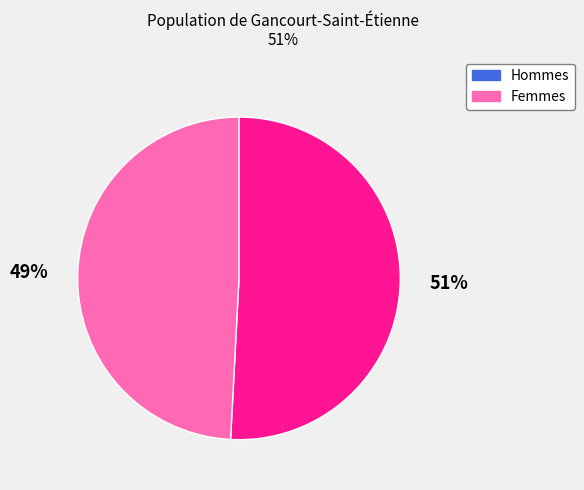

Is there any slice that represents more than half of the pie?

Yes